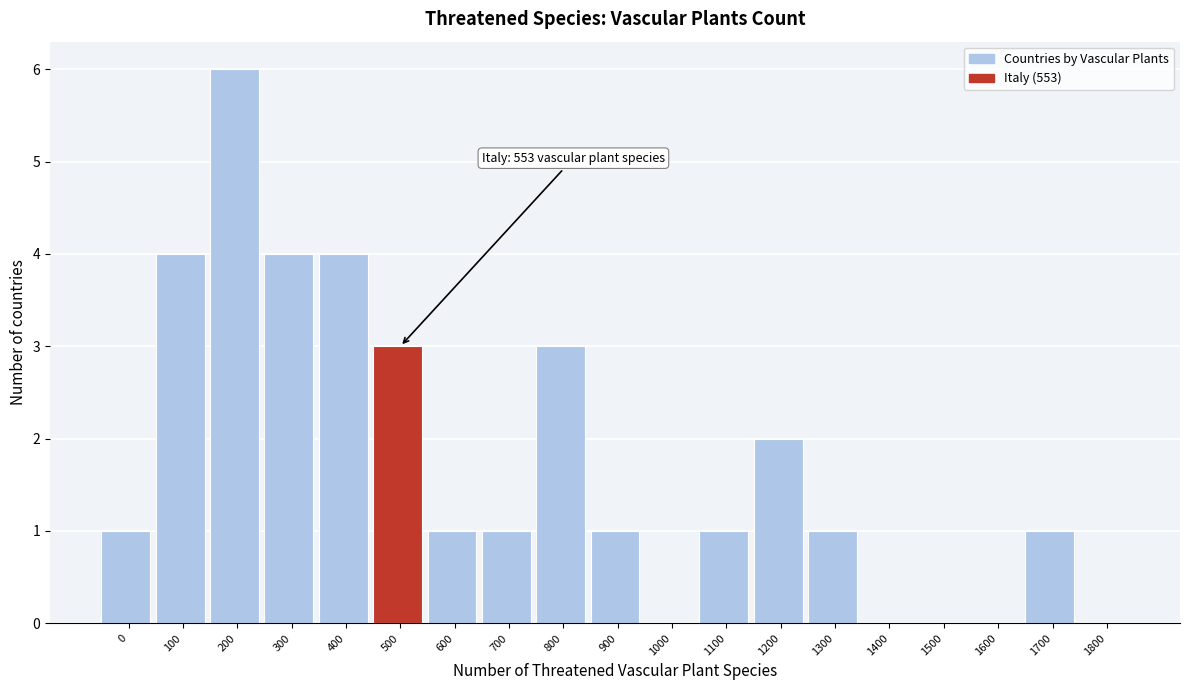

Reading left to right, transcribe all the data shown in this chart.

0=1	100=4	200=6	300=4	400=4	500=3	600=1	700=1	800=3	900=1	1000=0	1100=1	1200=2	1300=1	1400=0	1500=0	1600=0	1700=1	1800=0